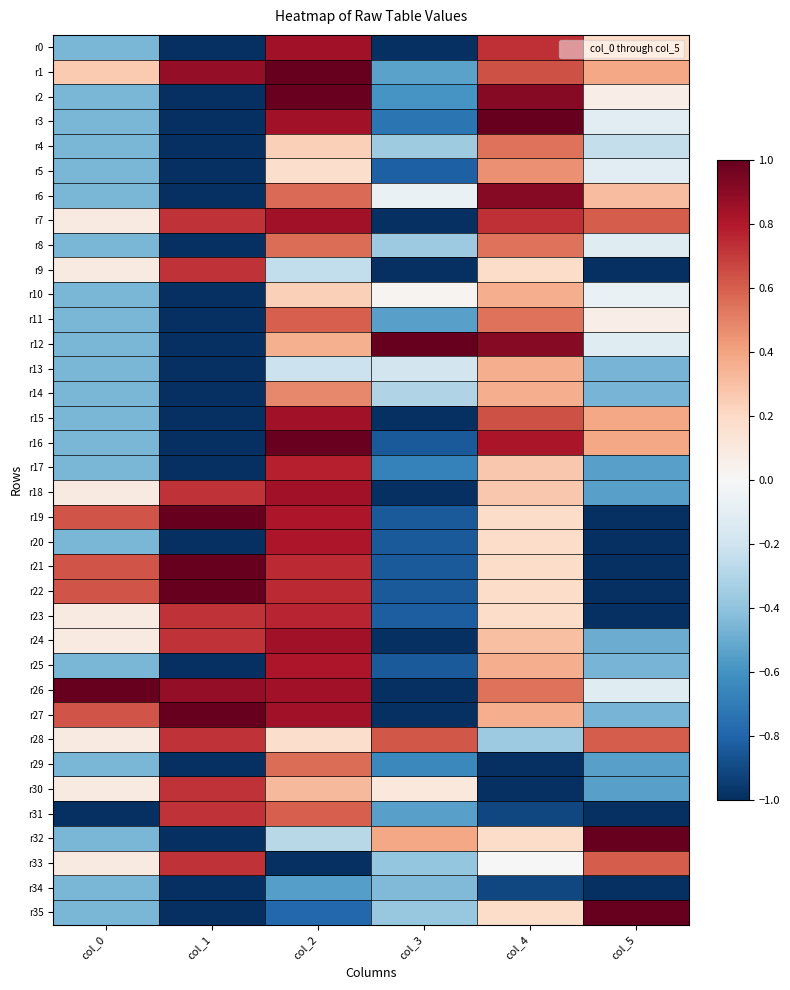

Reading right to left, what are all the values shown in this chart?

r0: col_5=0.2	col_4=0.7	col_3=-1.0	col_2=0.8	col_1=-1.0	col_0=-0.5
r1: col_5=0.4	col_4=0.6	col_3=-0.5	col_2=1.0	col_1=0.9	col_0=0.3
r2: col_5=0.1	col_4=0.9	col_3=-0.6	col_2=1.0	col_1=-1.0	col_0=-0.5
r3: col_5=-0.1	col_4=1.0	col_3=-0.7	col_2=0.8	col_1=-1.0	col_0=-0.5
r4: col_5=-0.2	col_4=0.5	col_3=-0.4	col_2=0.2	col_1=-1.0	col_0=-0.5
r5: col_5=-0.1	col_4=0.5	col_3=-0.8	col_2=0.2	col_1=-1.0	col_0=-0.5
r6: col_5=0.3	col_4=0.9	col_3=-0.1	col_2=0.6	col_1=-1.0	col_0=-0.5
r7: col_5=0.6	col_4=0.7	col_3=-1.0	col_2=0.8	col_1=0.7	col_0=0.1
r8: col_5=-0.1	col_4=0.5	col_3=-0.4	col_2=0.6	col_1=-1.0	col_0=-0.5
r9: col_5=-1.0	col_4=0.2	col_3=-1.0	col_2=-0.2	col_1=0.7	col_0=0.1
r10: col_5=-0.1	col_4=0.4	col_3=0.0	col_2=0.2	col_1=-1.0	col_0=-0.5
r11: col_5=0.1	col_4=0.5	col_3=-0.5	col_2=0.6	col_1=-1.0	col_0=-0.5
r12: col_5=-0.1	col_4=0.9	col_3=1.0	col_2=0.4	col_1=-1.0	col_0=-0.5
r13: col_5=-0.5	col_4=0.4	col_3=-0.2	col_2=-0.2	col_1=-1.0	col_0=-0.5
r14: col_5=-0.5	col_4=0.4	col_3=-0.3	col_2=0.5	col_1=-1.0	col_0=-0.5
r15: col_5=0.4	col_4=0.6	col_3=-1.0	col_2=0.8	col_1=-1.0	col_0=-0.5
r16: col_5=0.4	col_4=0.8	col_3=-0.8	col_2=1.0	col_1=-1.0	col_0=-0.5
r17: col_5=-0.5	col_4=0.3	col_3=-0.7	col_2=0.8	col_1=-1.0	col_0=-0.5
r18: col_5=-0.5	col_4=0.3	col_3=-1.0	col_2=0.8	col_1=0.7	col_0=0.1
r19: col_5=-1.0	col_4=0.2	col_3=-0.8	col_2=0.8	col_1=1.0	col_0=0.6
r20: col_5=-1.0	col_4=0.2	col_3=-0.8	col_2=0.8	col_1=-1.0	col_0=-0.5
r21: col_5=-1.0	col_4=0.2	col_3=-0.8	col_2=0.7	col_1=1.0	col_0=0.6
r22: col_5=-1.0	col_4=0.2	col_3=-0.8	col_2=0.7	col_1=1.0	col_0=0.6
r23: col_5=-1.0	col_4=0.2	col_3=-0.8	col_2=0.8	col_1=0.7	col_0=0.1
r24: col_5=-0.5	col_4=0.3	col_3=-1.0	col_2=0.8	col_1=0.7	col_0=0.1
r25: col_5=-0.5	col_4=0.4	col_3=-0.8	col_2=0.8	col_1=-1.0	col_0=-0.5
r26: col_5=-0.1	col_4=0.5	col_3=-1.0	col_2=0.8	col_1=0.9	col_0=1.0
r27: col_5=-0.5	col_4=0.4	col_3=-1.0	col_2=0.8	col_1=1.0	col_0=0.6
r28: col_5=0.6	col_4=-0.4	col_3=0.6	col_2=0.2	col_1=0.7	col_0=0.1
r29: col_5=-0.5	col_4=-1.0	col_3=-0.6	col_2=0.6	col_1=-1.0	col_0=-0.5
r30: col_5=-0.5	col_4=-1.0	col_3=0.1	col_2=0.3	col_1=0.7	col_0=0.1
r31: col_5=-1.0	col_4=-0.9	col_3=-0.5	col_2=0.6	col_1=0.7	col_0=-1.0
r32: col_5=1.0	col_4=0.2	col_3=0.4	col_2=-0.3	col_1=-1.0	col_0=-0.5
r33: col_5=0.6	col_4=0.0	col_3=-0.4	col_2=-1.0	col_1=0.7	col_0=0.1
r34: col_5=-1.0	col_4=-0.9	col_3=-0.4	col_2=-0.5	col_1=-1.0	col_0=-0.5
r35: col_5=1.0	col_4=0.2	col_3=-0.4	col_2=-0.8	col_1=-1.0	col_0=-0.5